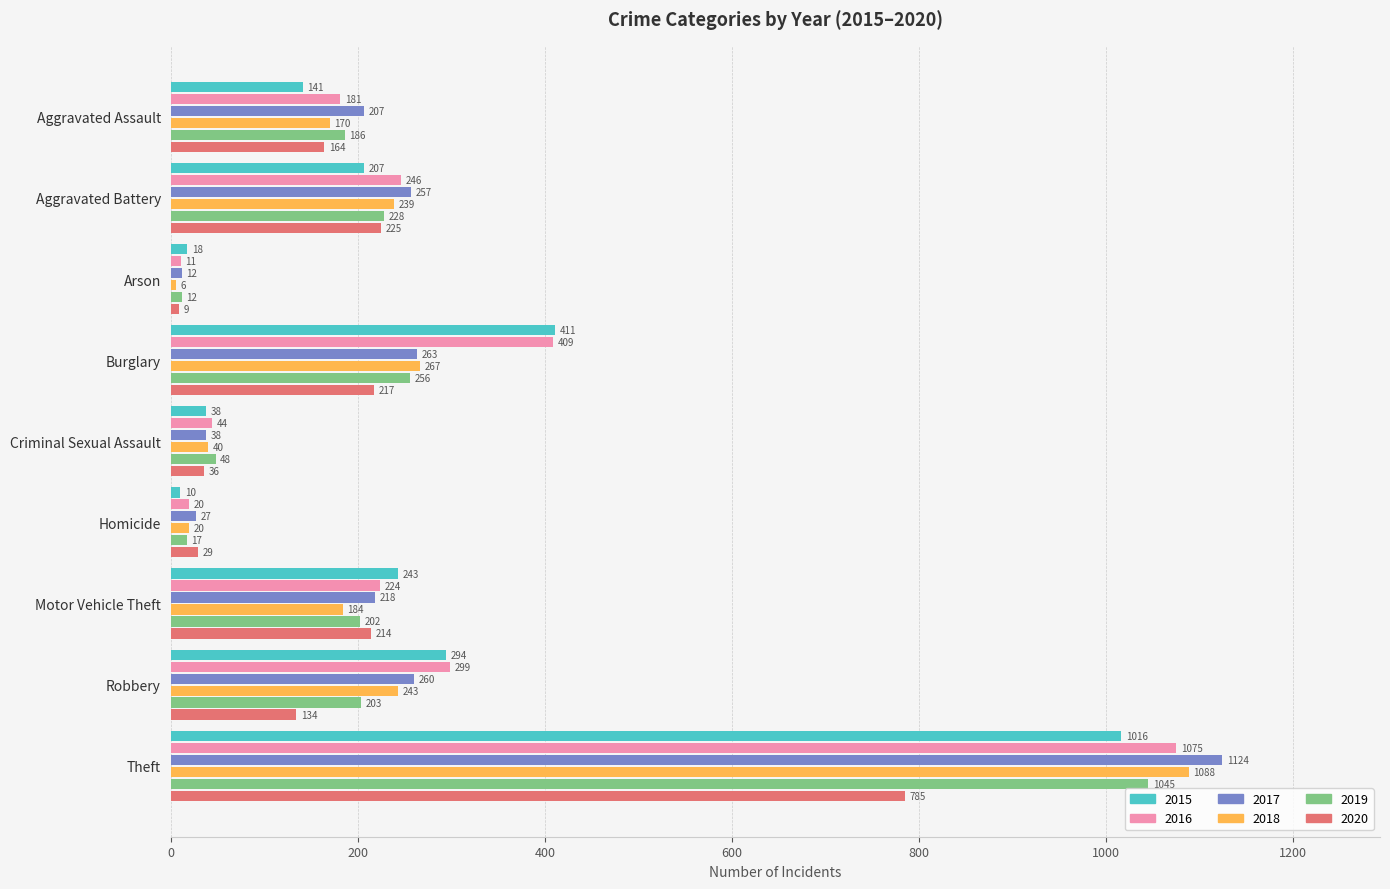

Rank the series at Aggravated Battery from highest to lowest value.

2017, 2016, 2018, 2019, 2020, 2015